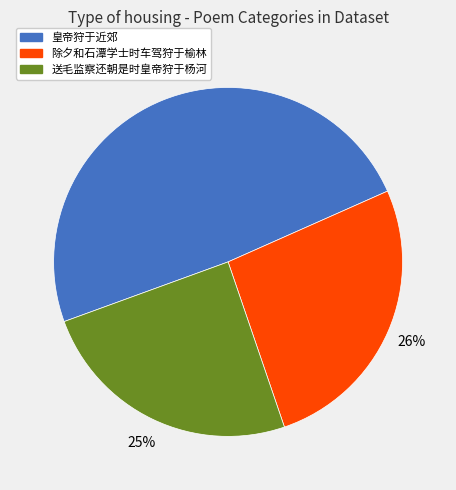

Is the sum of 皇帝狩于近郊 and 除夕和石潭学士时车驾狩于榆林 greater than half?

Yes